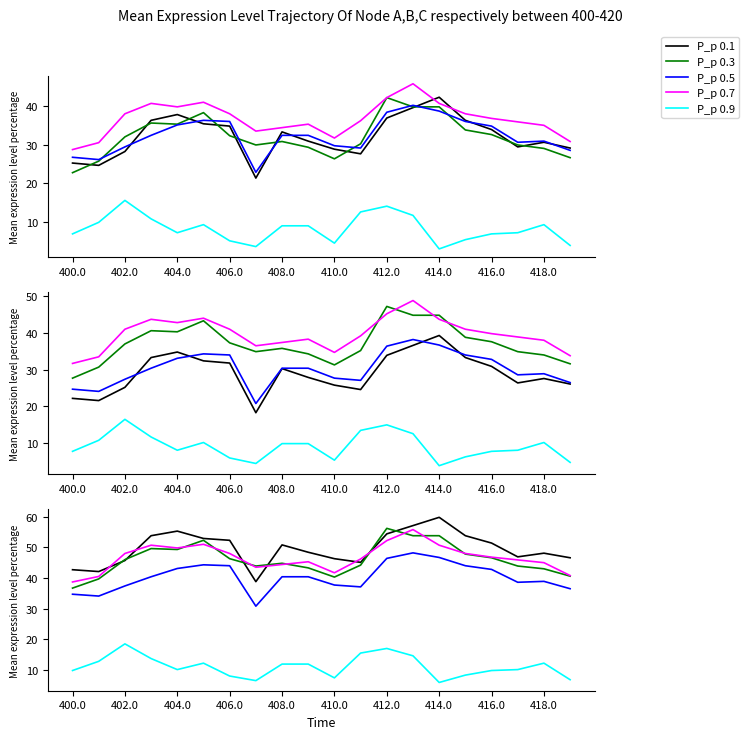

How many values in the P_p 0.7 series are below 46?

9